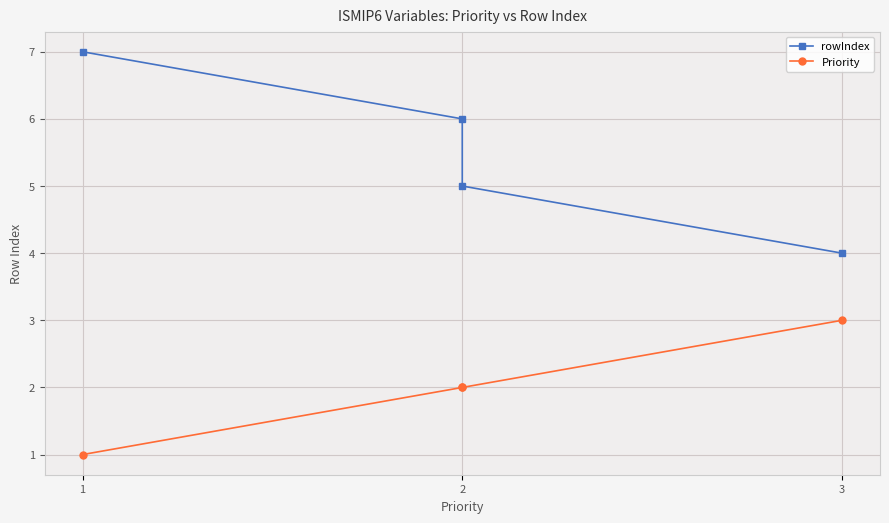

Which series has the widest spread of values?

rowIndex